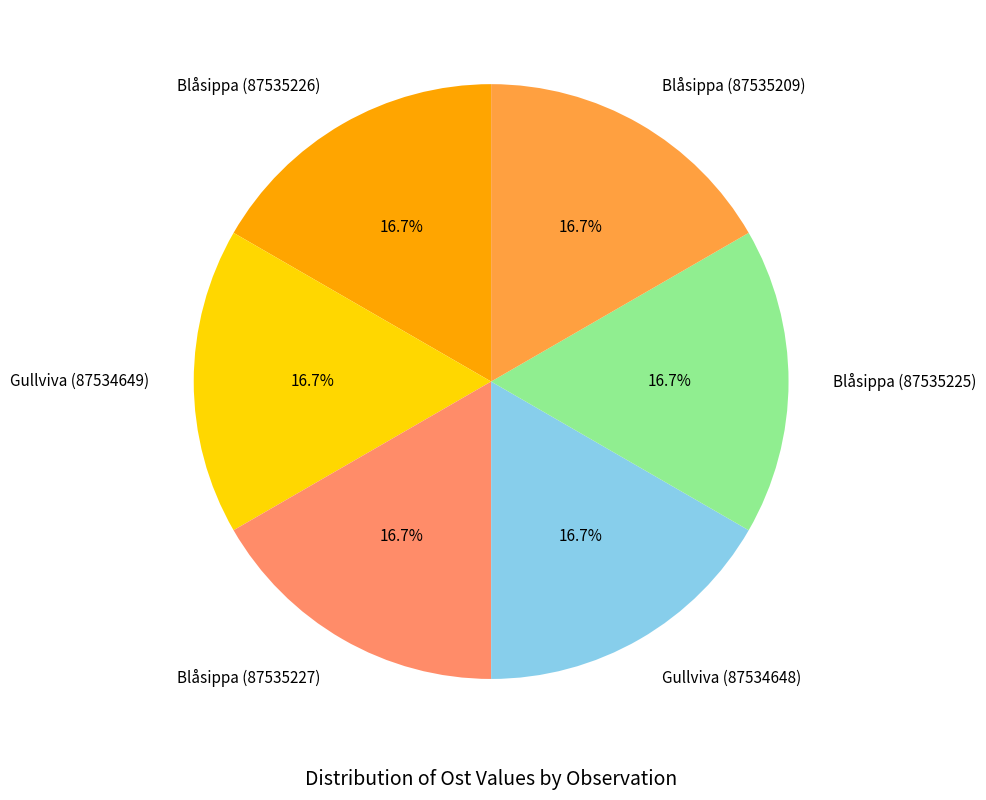

Is the sum of Blåsippa (87535226) and Blåsippa (87535227) greater than half?

No